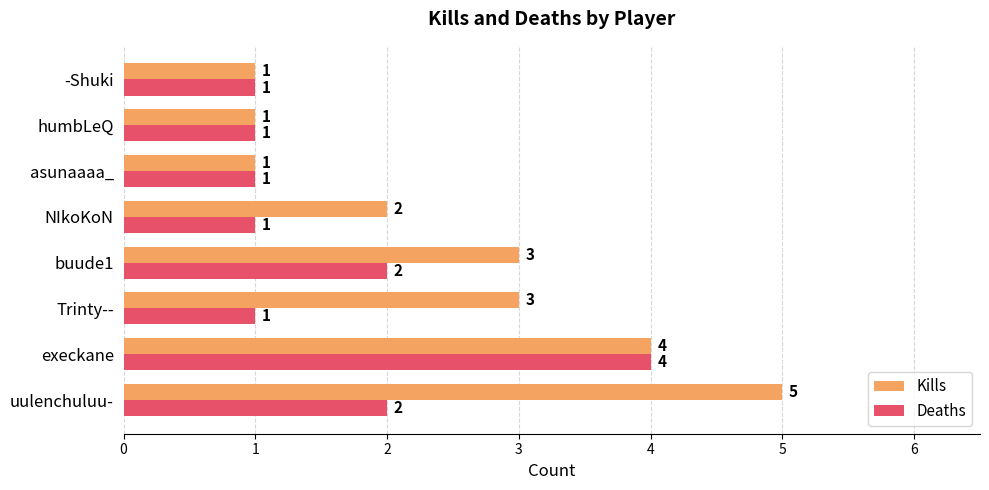

The Kills series shows 3 at Trinty--. True or false?

True